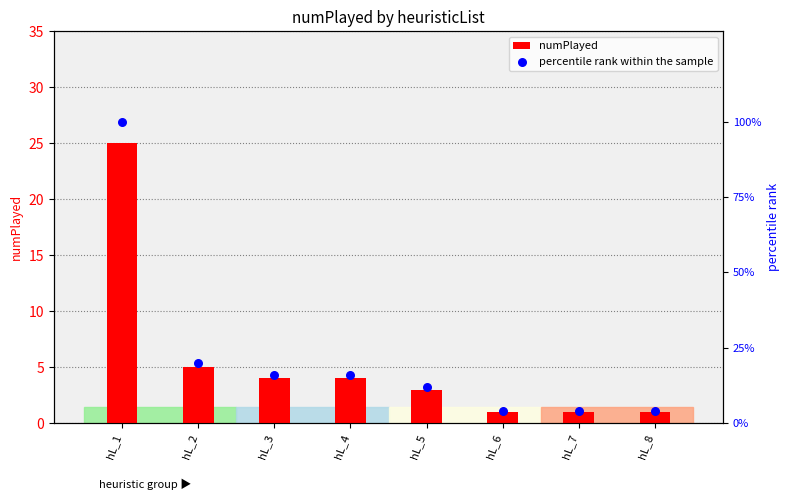

At which category is the sum across all series the highest?

hL_1